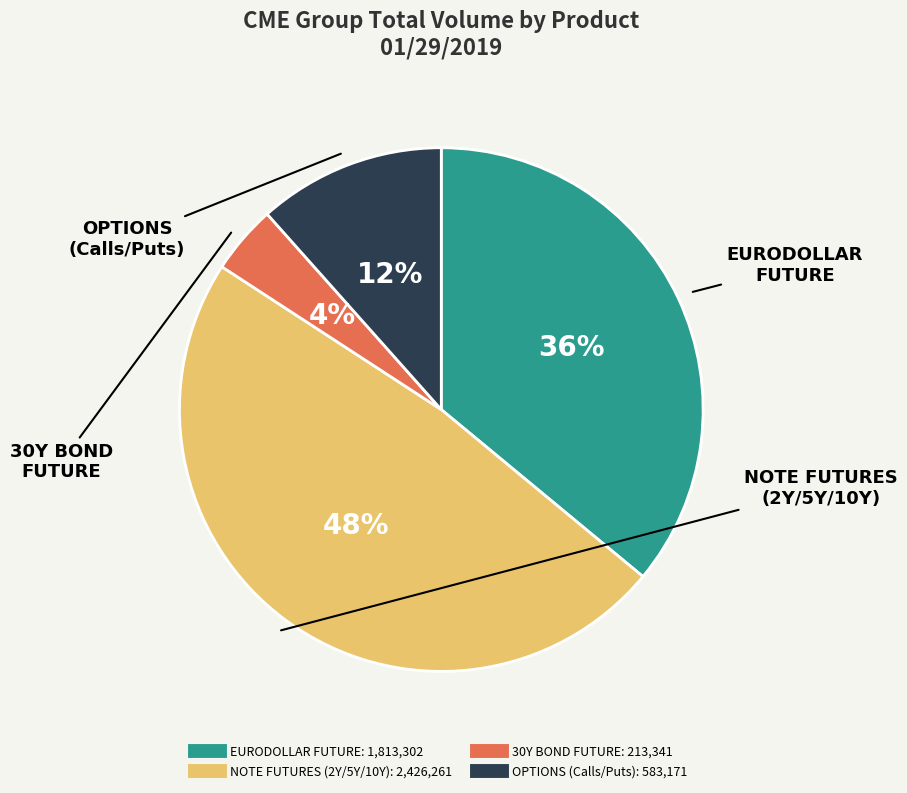

To the nearest percent, what is the difference between the largest and smallest slice percentages?

44%